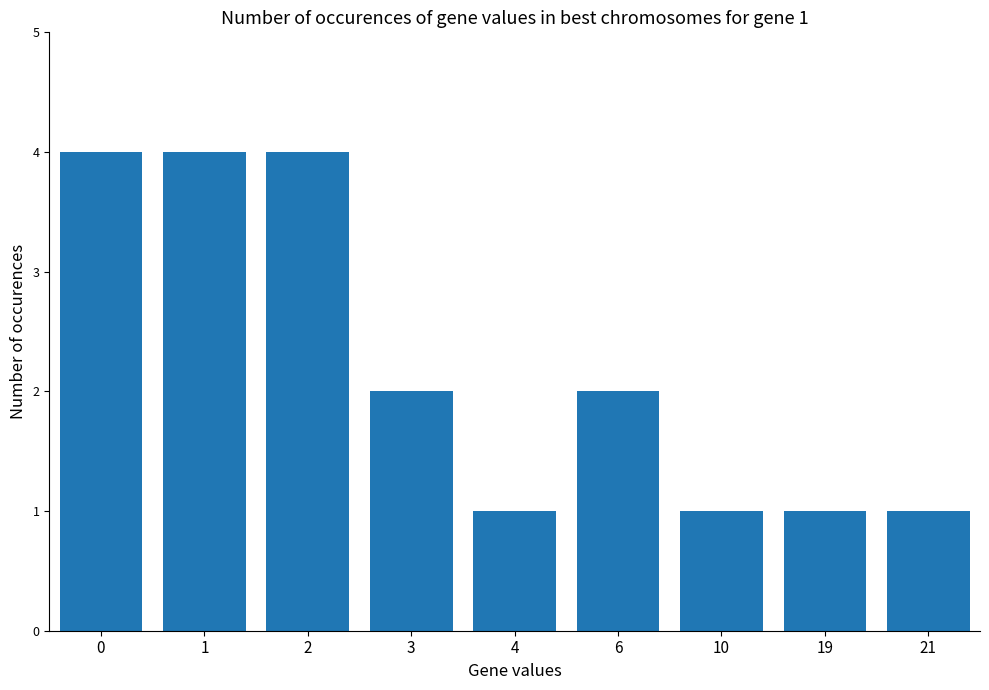

How many bars are there in total?

9